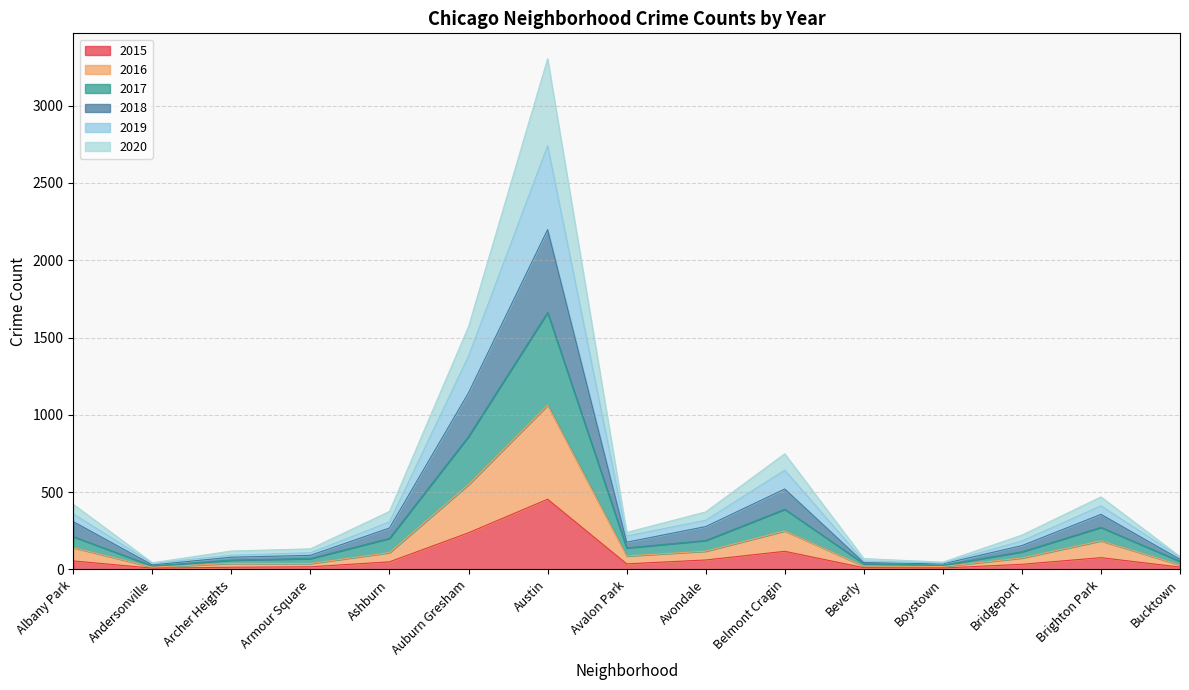

At which label does 2015 reach its peak?

Austin